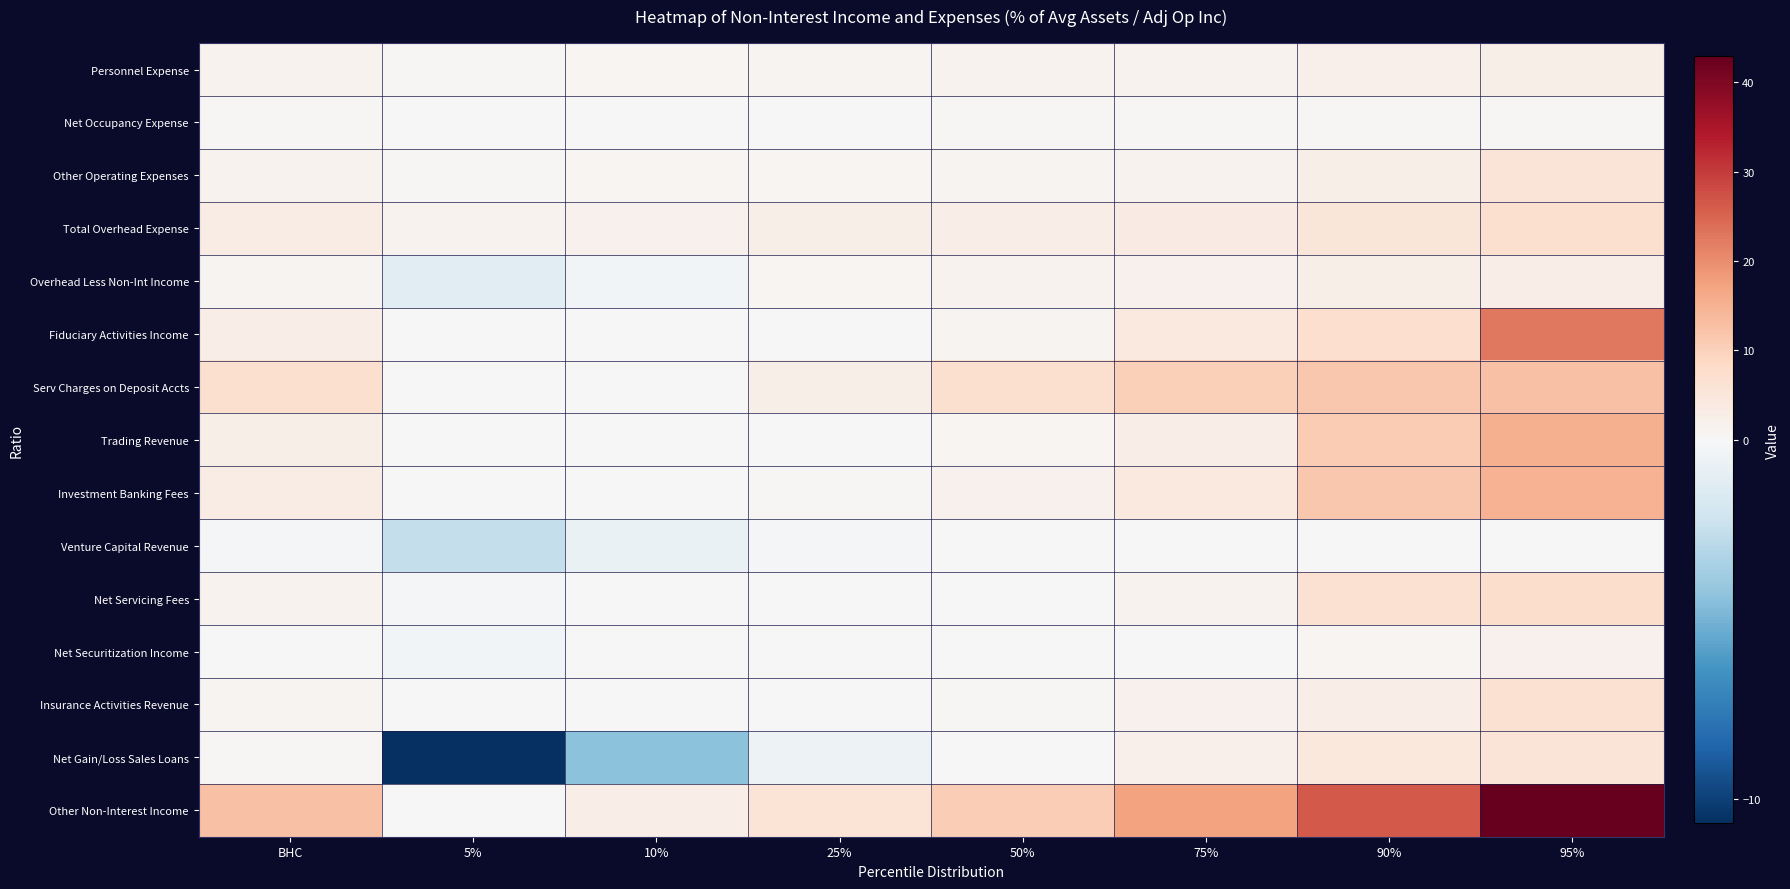

Rank the series by their maximum value, from highest to lowest.

Other Non-Interest Income, Fiduciary Activities Income, Trading Revenue, Investment Banking Fees, Serv Charges on Deposit Accts, Net Servicing Fees, Total Overhead Expense, Insurance Activities Revenue, Other Operating Expenses, Net Gain/Loss Sales Loans, Overhead Less Non-Int Income, Personnel Expense, Net Securitization Income, Net Occupancy Expense, Venture Capital Revenue